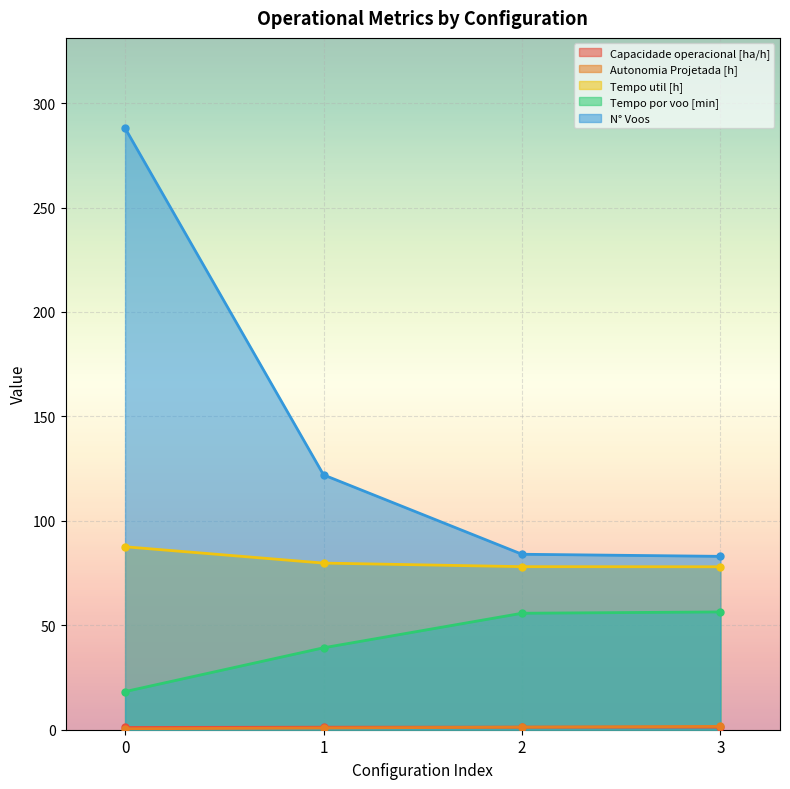

What is the sum of the Capacidade operacional [ha/h] values at 1 and 2?

2.4